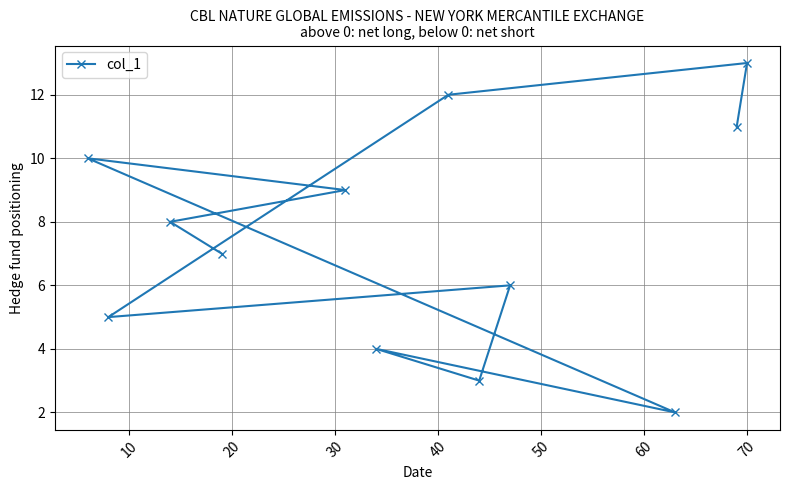

What is the difference between the maximum and second lowest values?

10.0